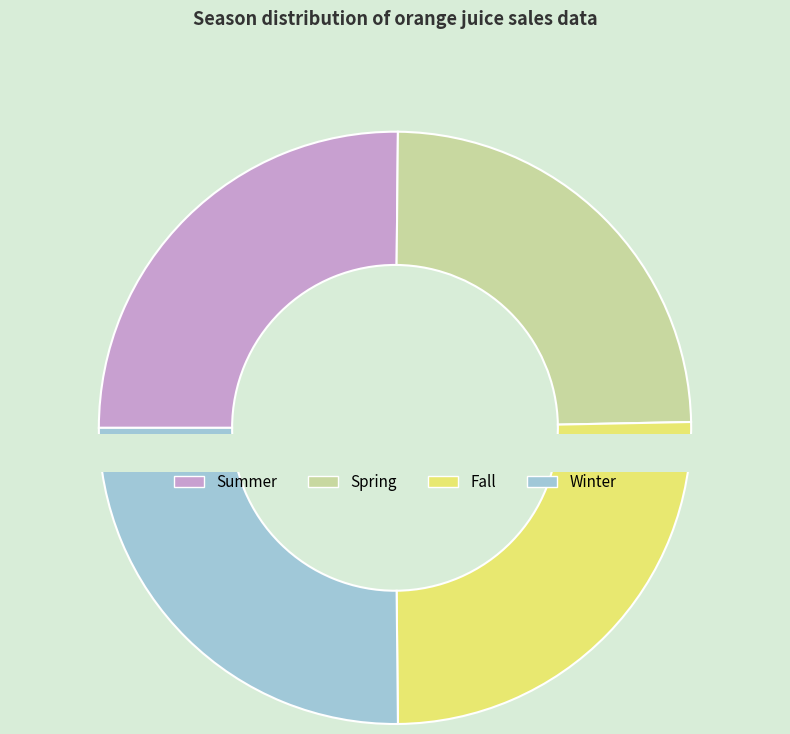

Is the sum of Summer and Fall greater than half?

Yes